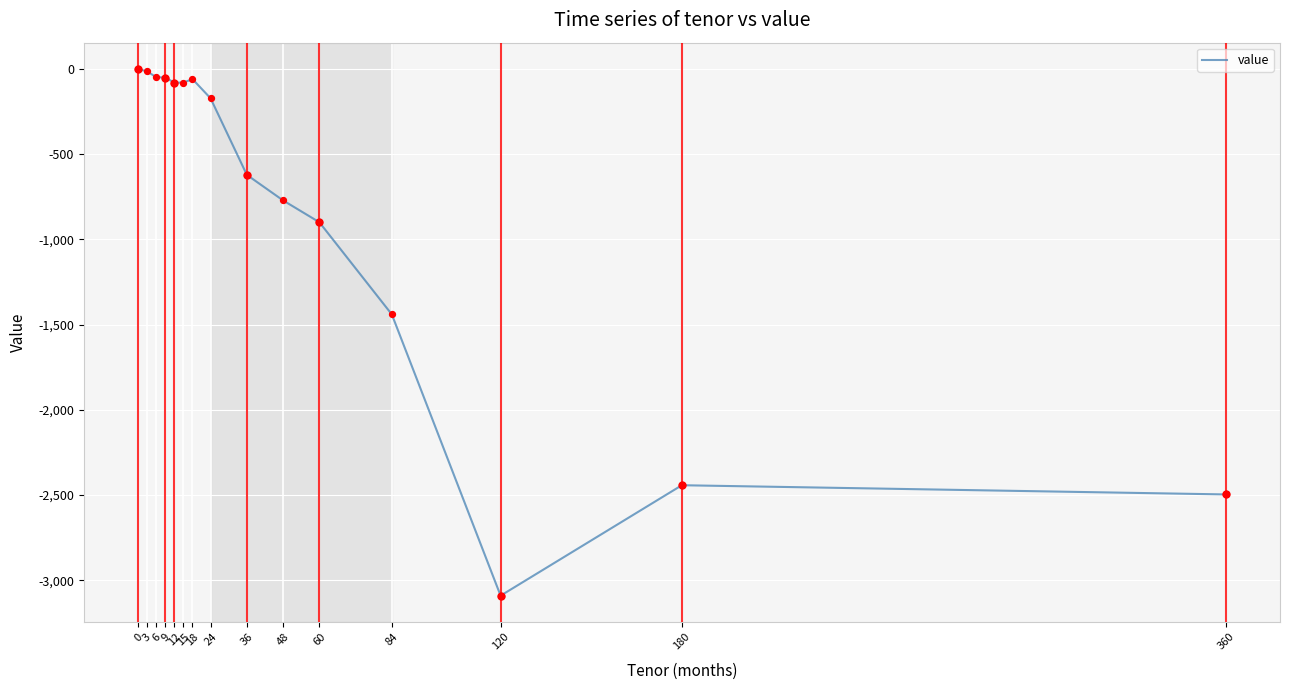

Which has a higher value, 24 or 9?

9